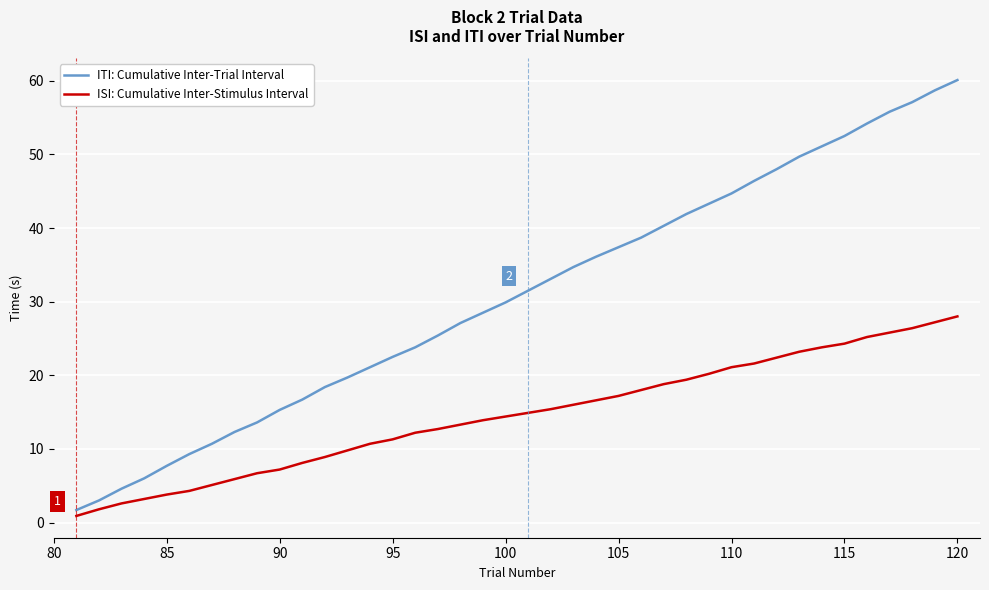

What is the average value of the ITI: Cumulative Inter-Trial Interval series?

30.8